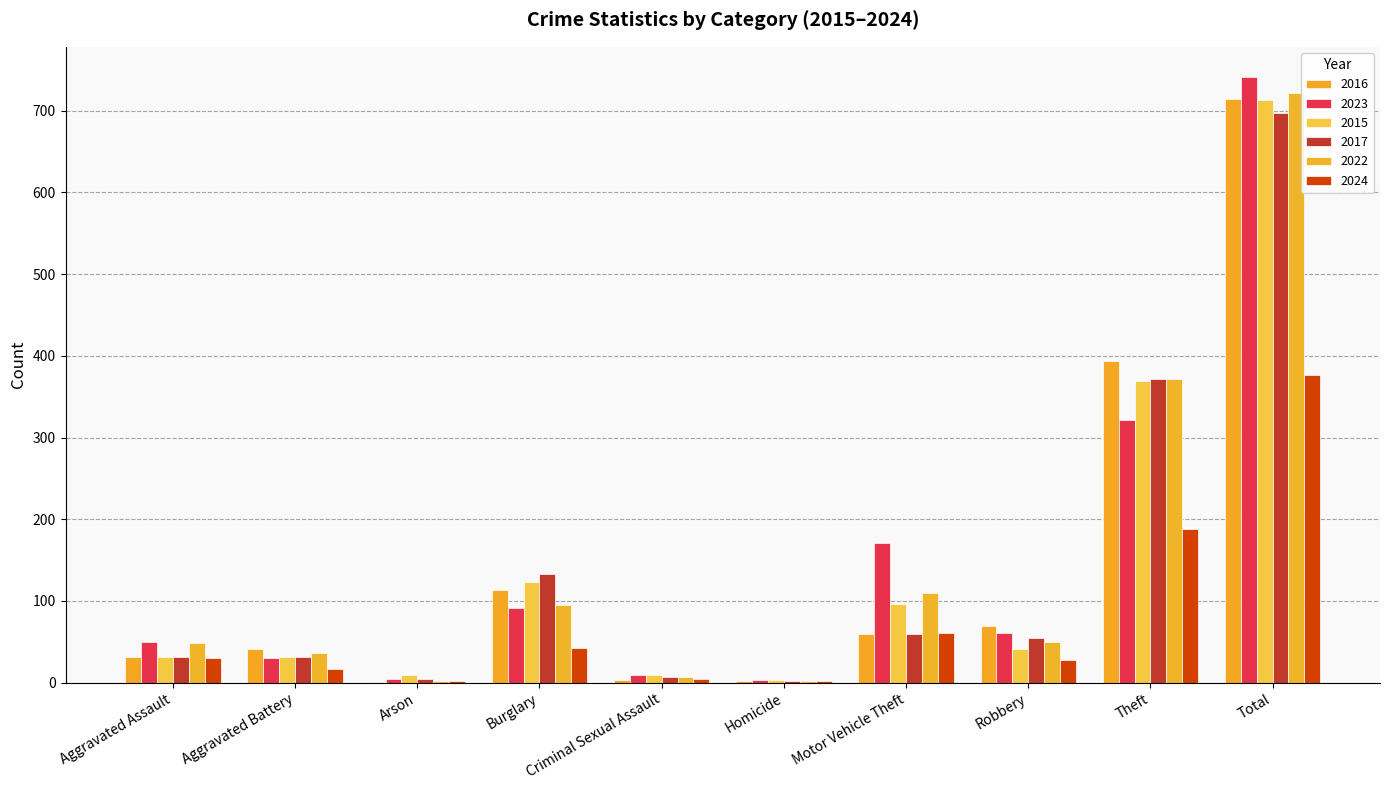

Where is 2024 nearest to the value 189?

Theft